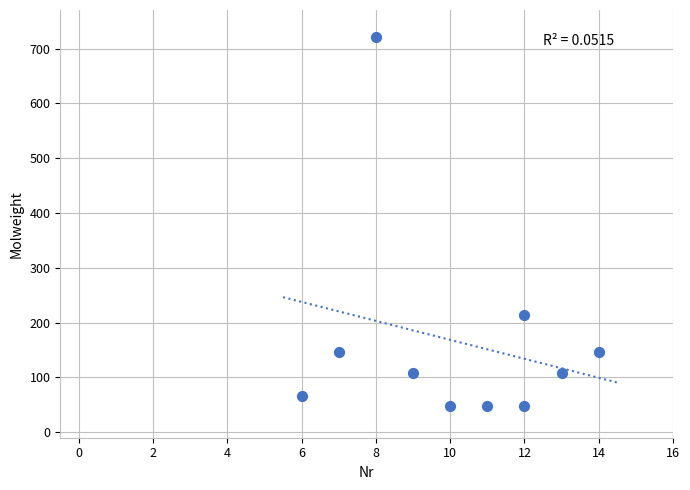

What is the average X value?

10.2